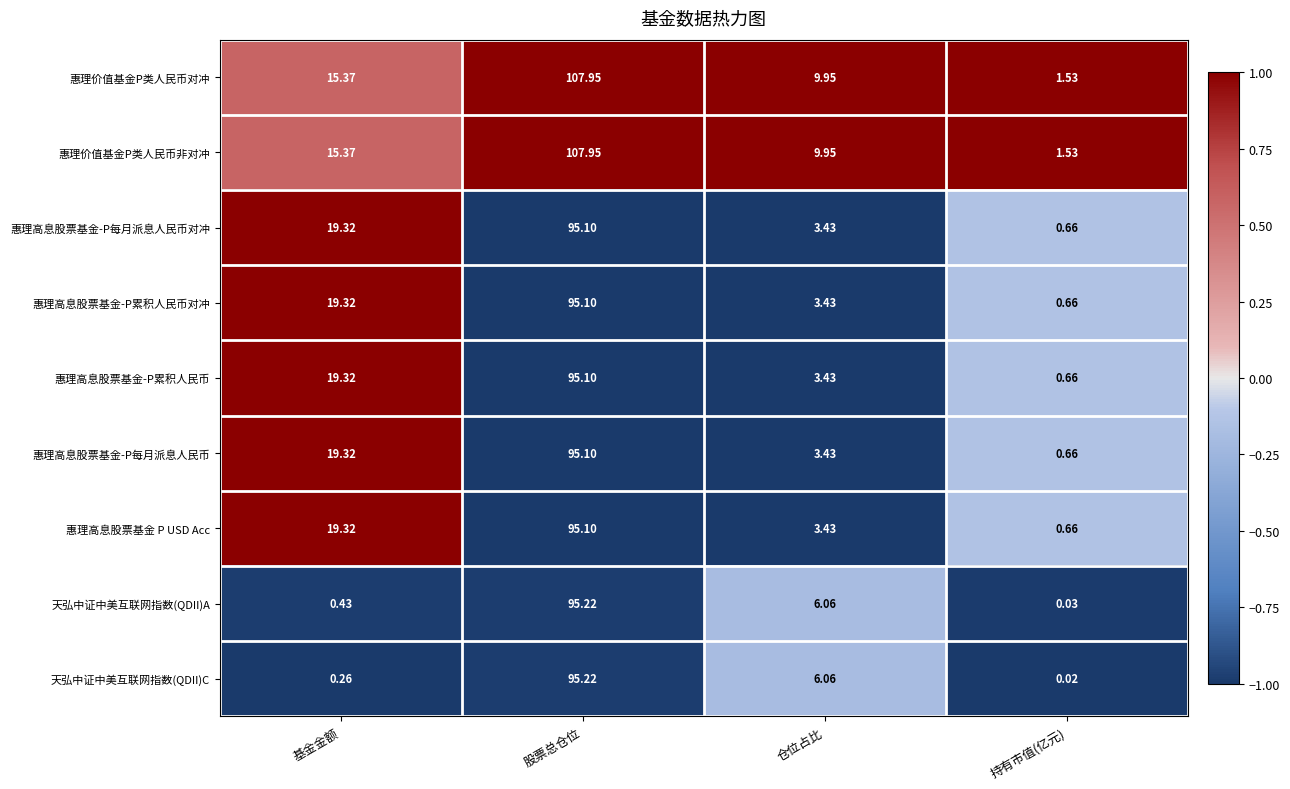

At which label does 天弘中证中美互联网指数(QDII)A reach its minimum?

持有市值(亿元)